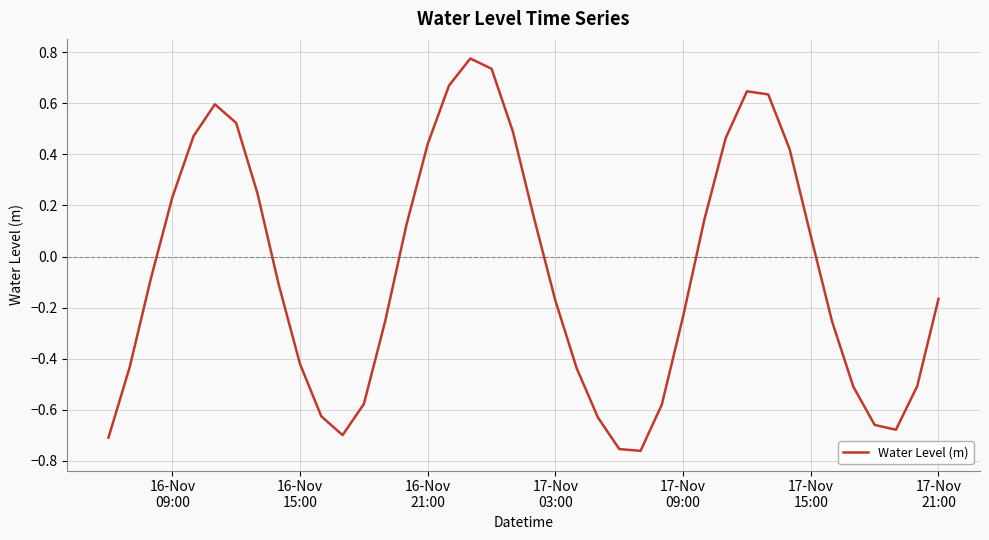

What is the difference between the maximum and minimum values?

1.5